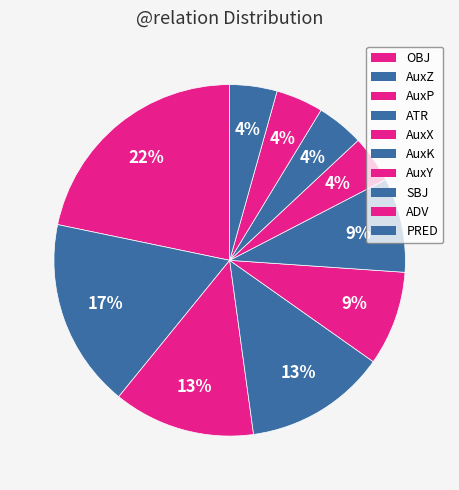

How many slices are in this pie chart?

10